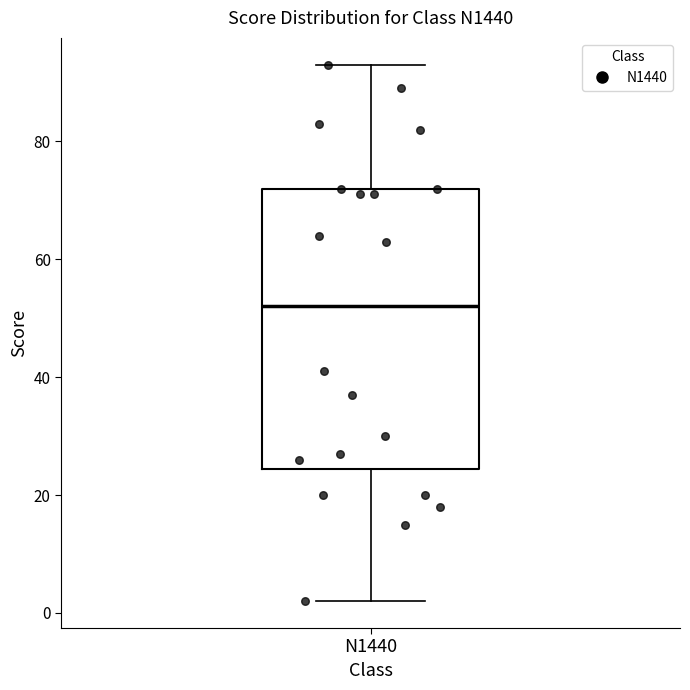

Where is the lower edge of the box for N1440 on the y-axis? The values are not printed on the chart, so give them approximately, as read against the axis.

24